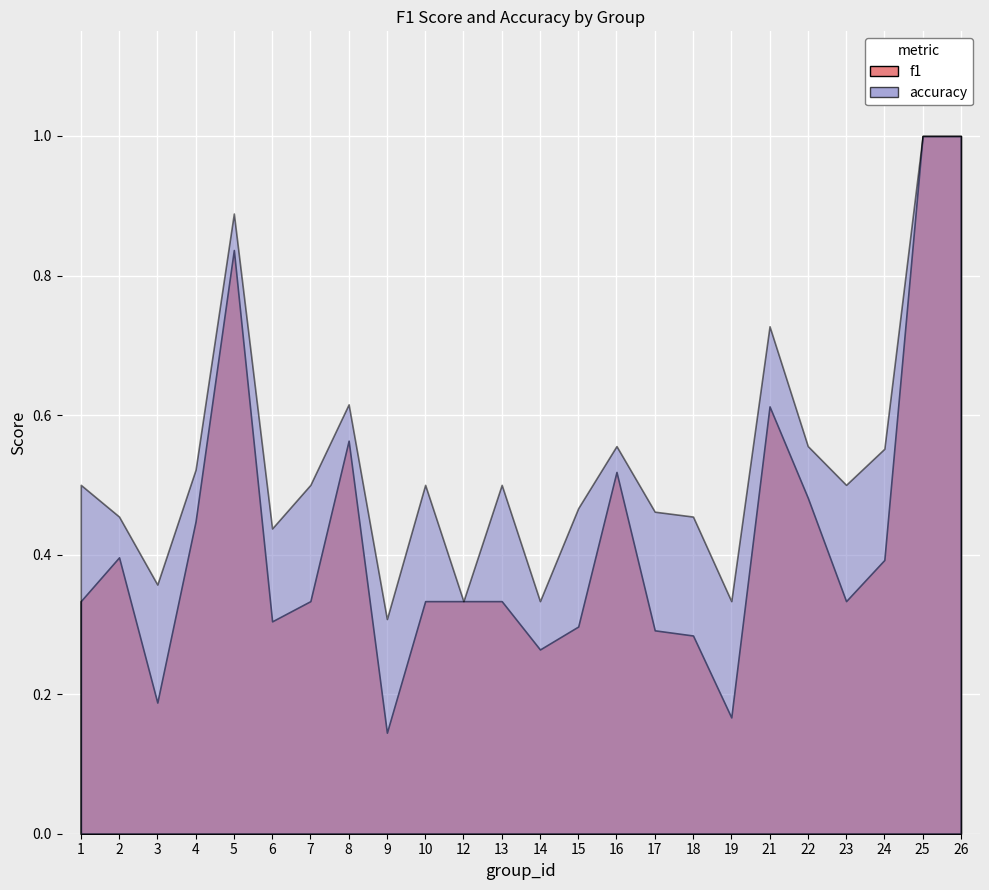

How many lines are shown in the chart?

2